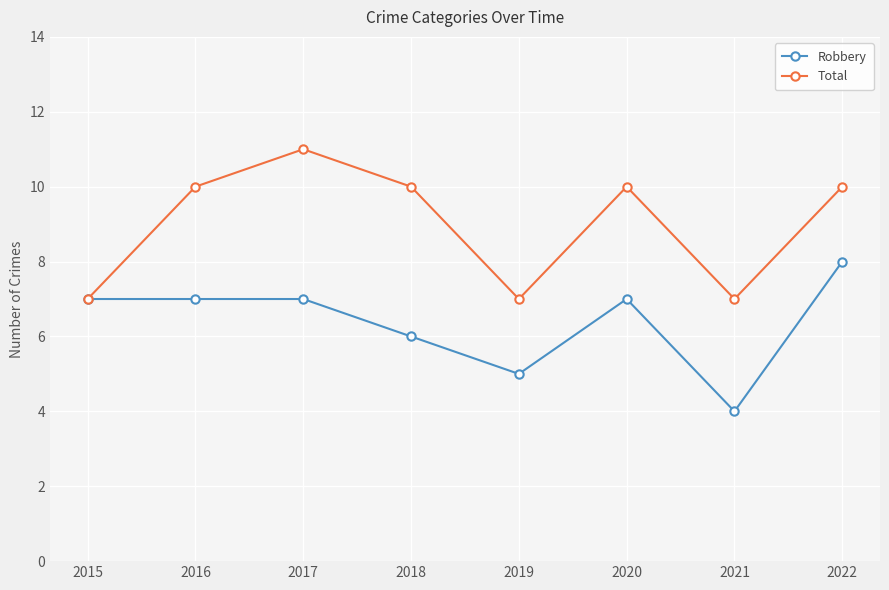

What is the spread (max minus min) of values at 2020?

3